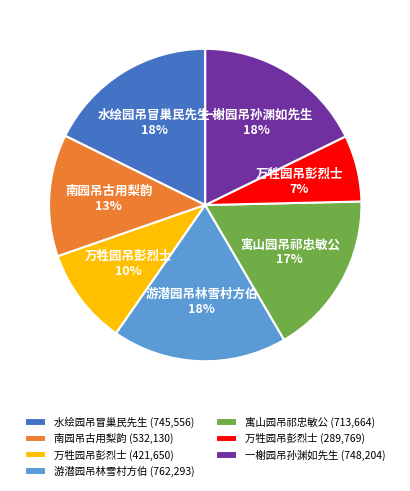

What is the smallest slice in the pie chart?

万牲园吊彭烈士 (289,769)